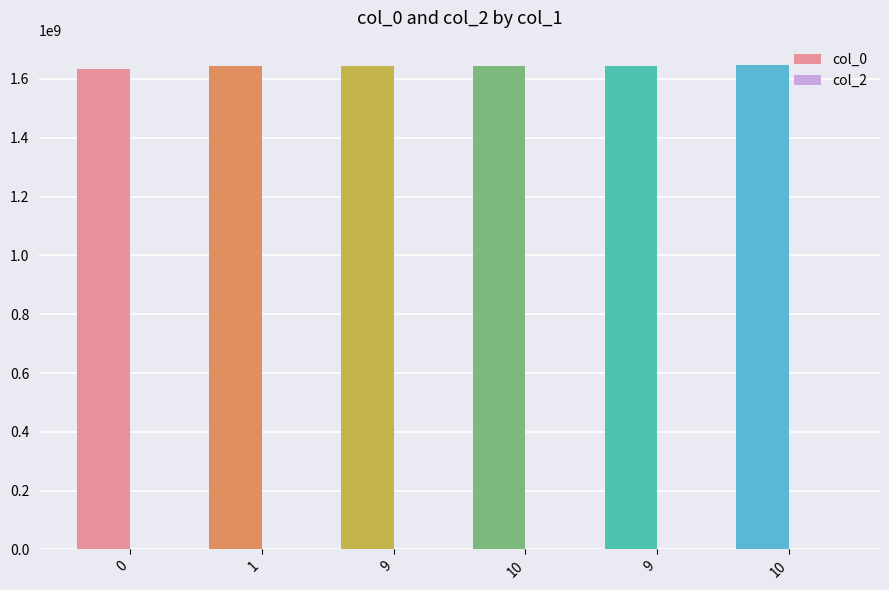

How many data points does each series have?

6